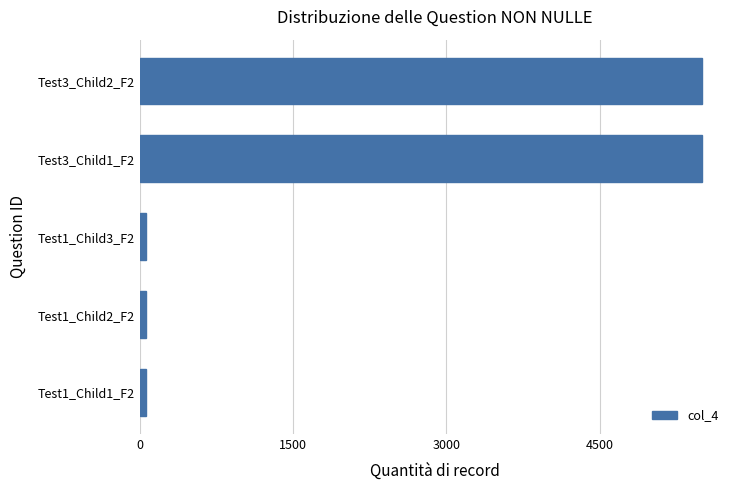

Reading bottom to top, transcribe all the data shown in this chart.

Test1_Child1_F2=55.8	Test1_Child2_F2=55.8	Test1_Child3_F2=55.8	Test3_Child1_F2=5500.8	Test3_Child2_F2=5500.8